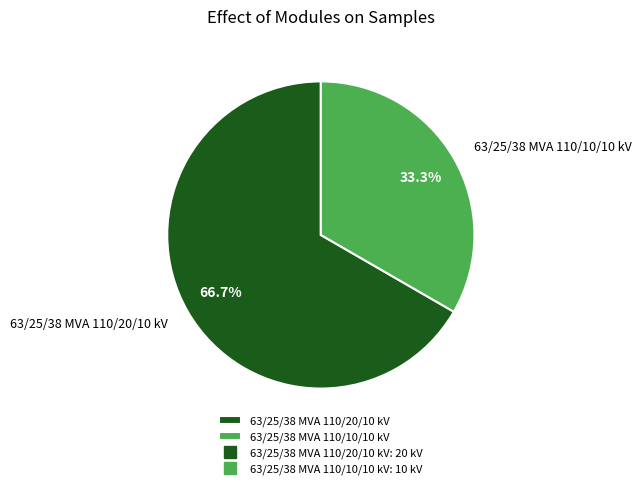

How many slices are in this pie chart?

2